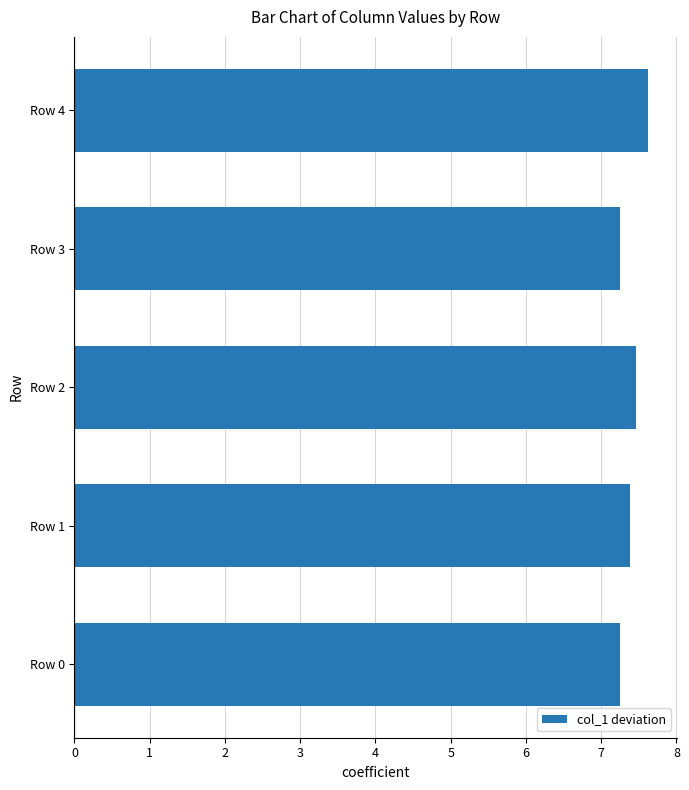

What is the smallest value displayed?

7.2